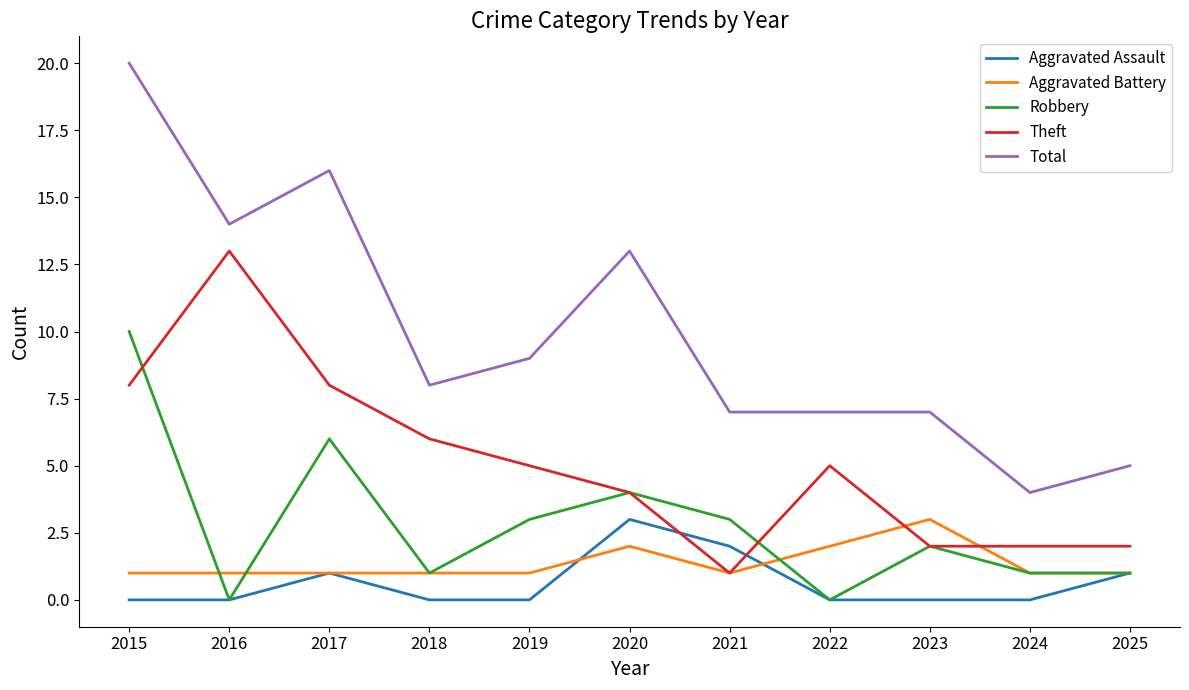

Which series has the widest spread of values?

Total